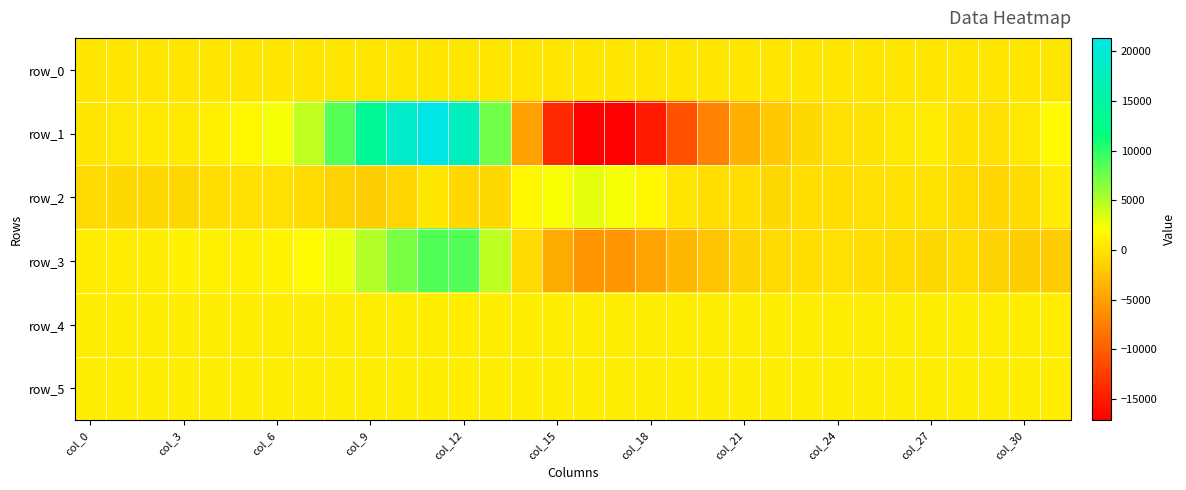

What is the maximum value shown in the chart?

21343.0